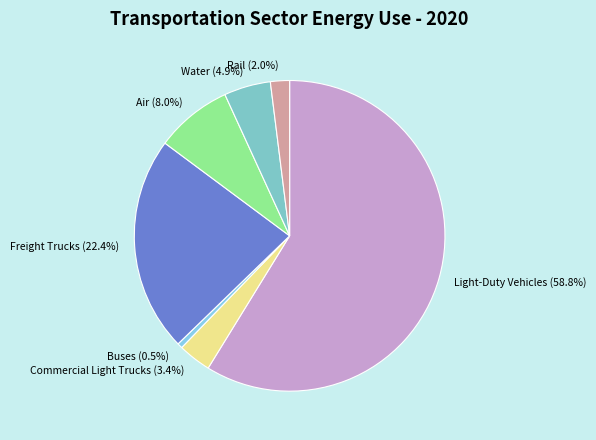

Rank the categories by value from lowest to highest.

Buses, Rail, Commercial Light Trucks, Water, Air, Freight Trucks, Light-Duty Vehicles